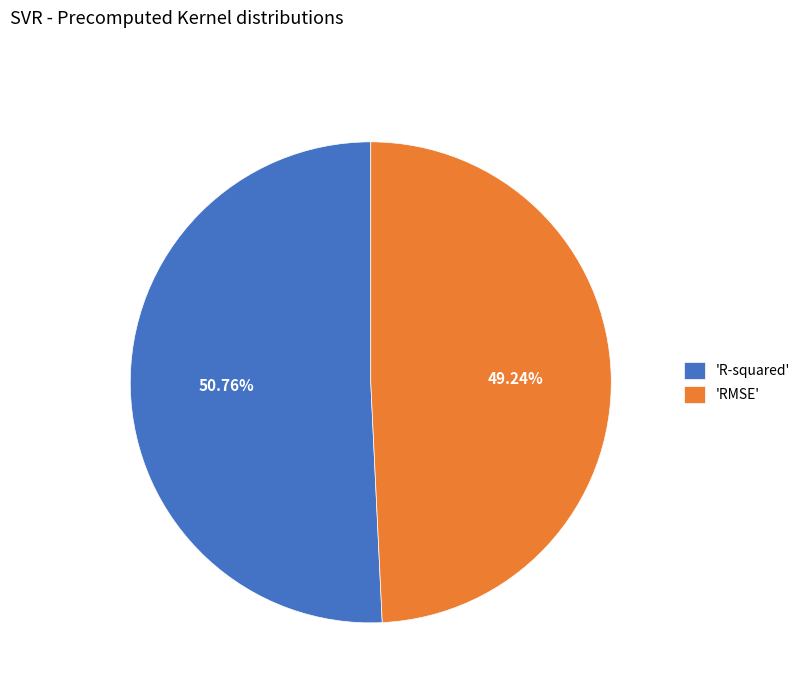

How many segments does this pie chart have?

2